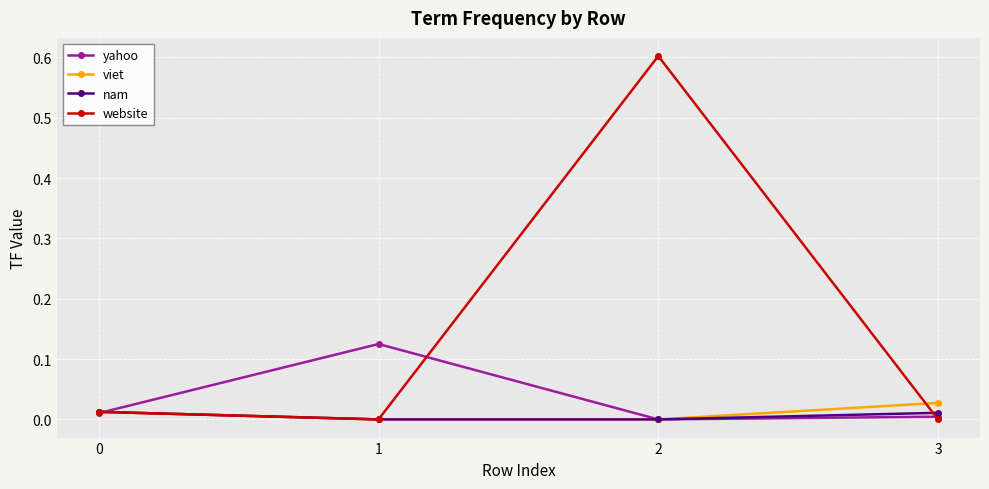

How many values in the yahoo series exceed 0?

3